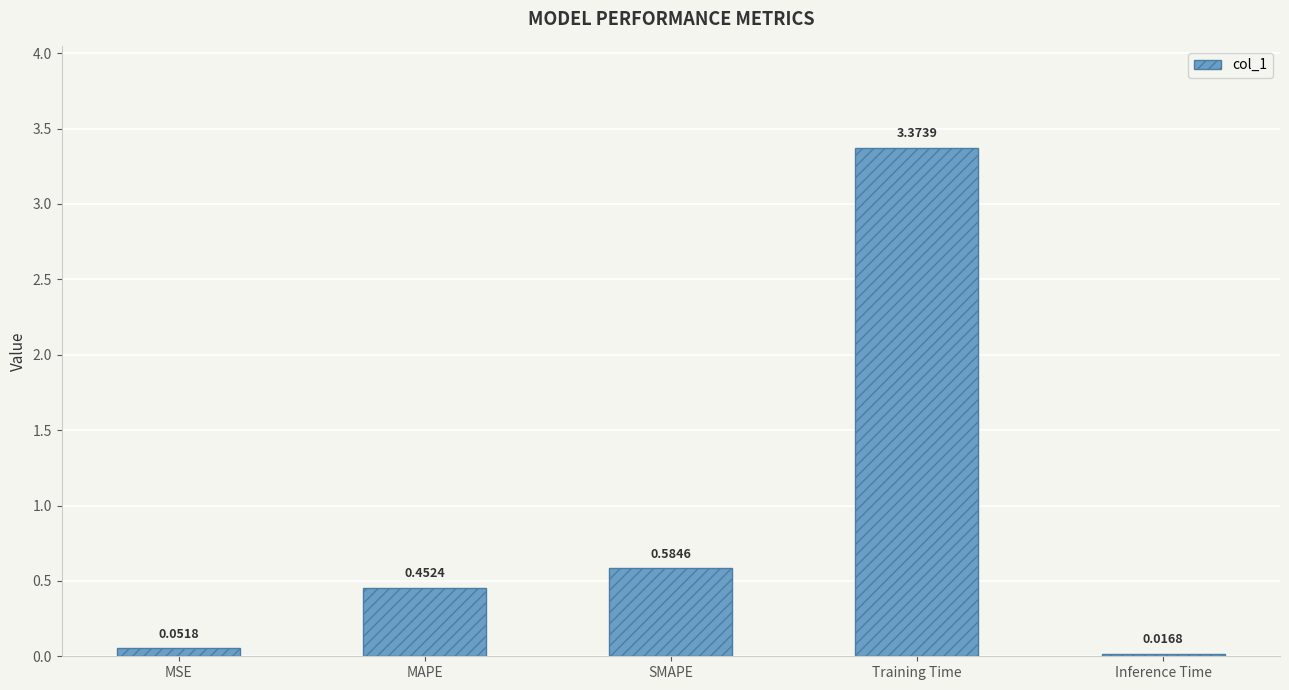

At which category does the chart reach its minimum across all series?

Inference Time